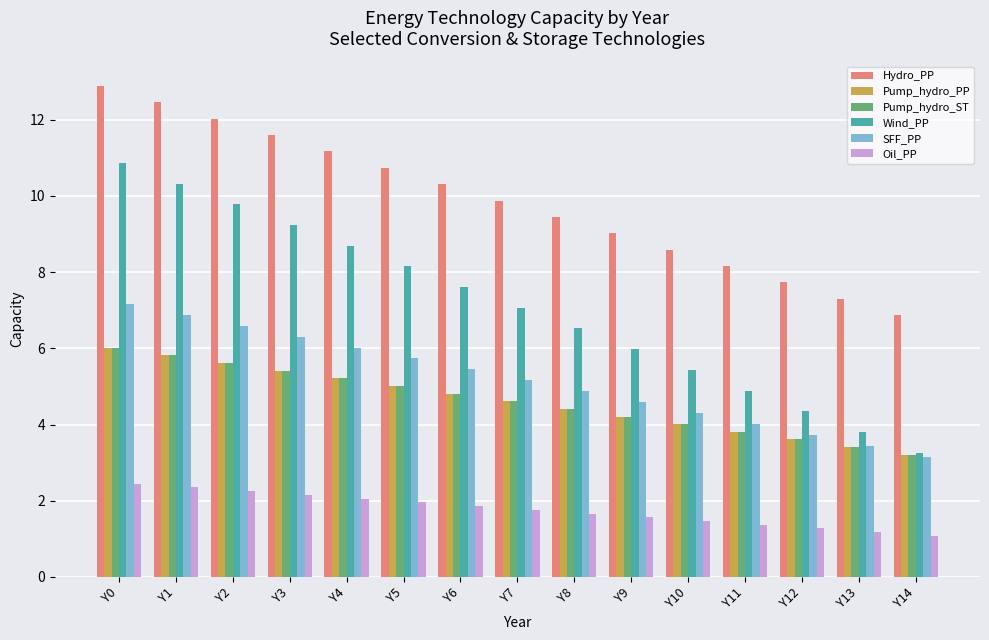

Are the bars horizontal?

No